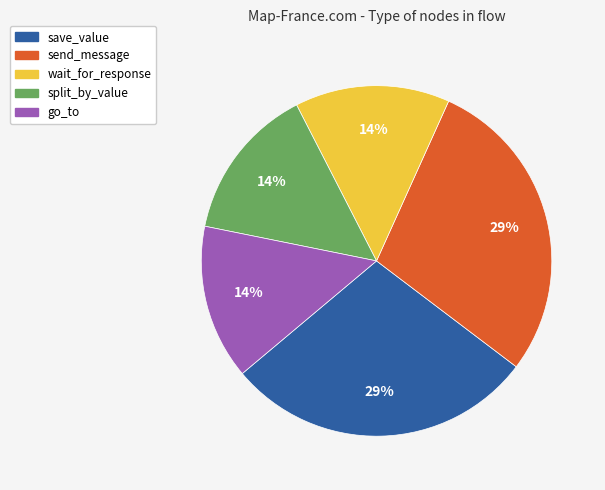

To the nearest percent, what portion does save_value represent?

29%